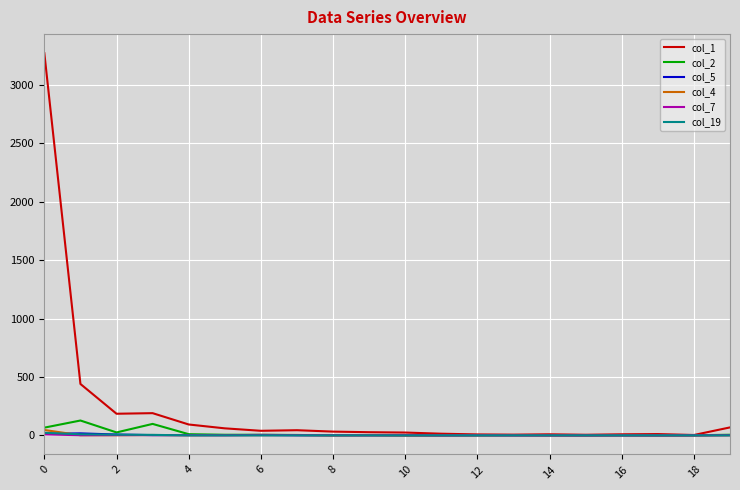

Does the chart display data point markers on the line(s)?

No